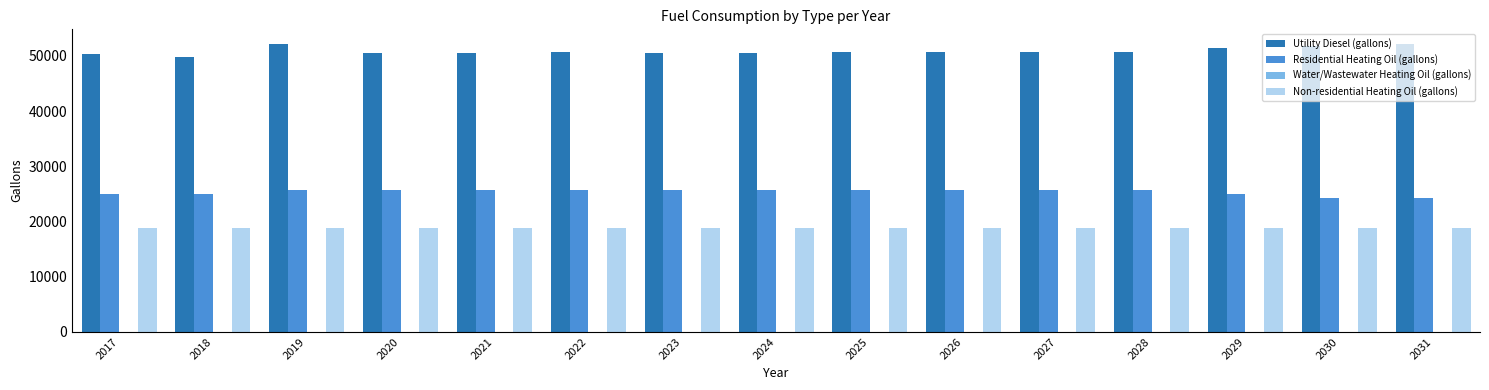

Rank the series by their average value, from lowest to highest.

Non-residential Heating Oil (gallons), Residential Heating Oil (gallons), Utility Diesel (gallons)